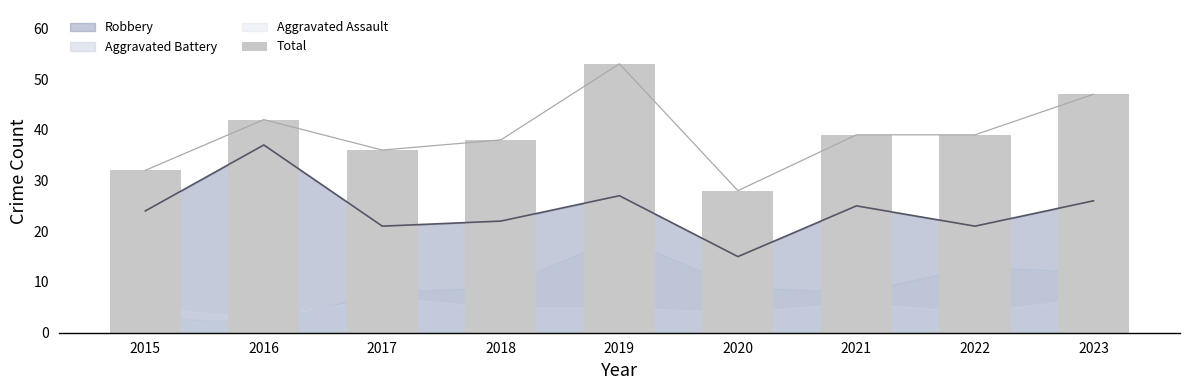

What is the change in value from 2015 to 2019?

+21